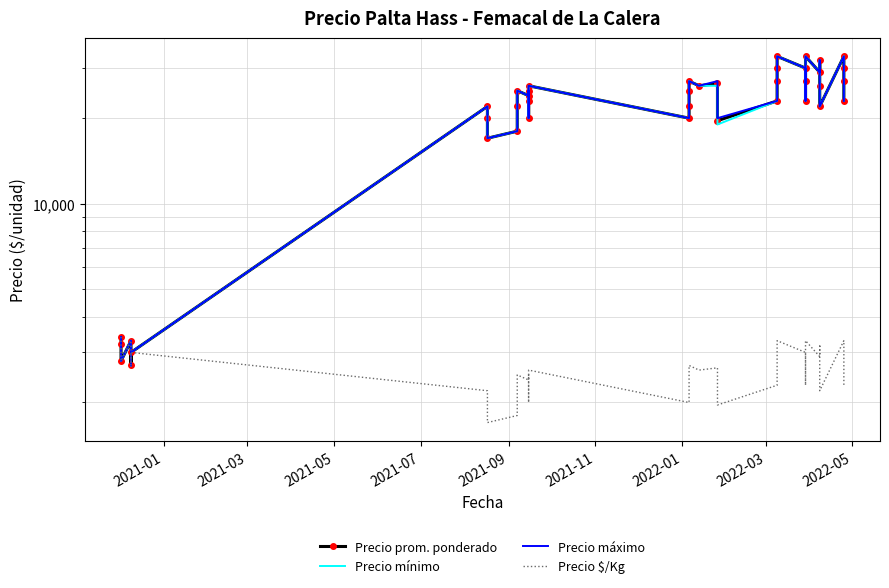

The value of Precio máximo at 32 is 19373. True or false?

False